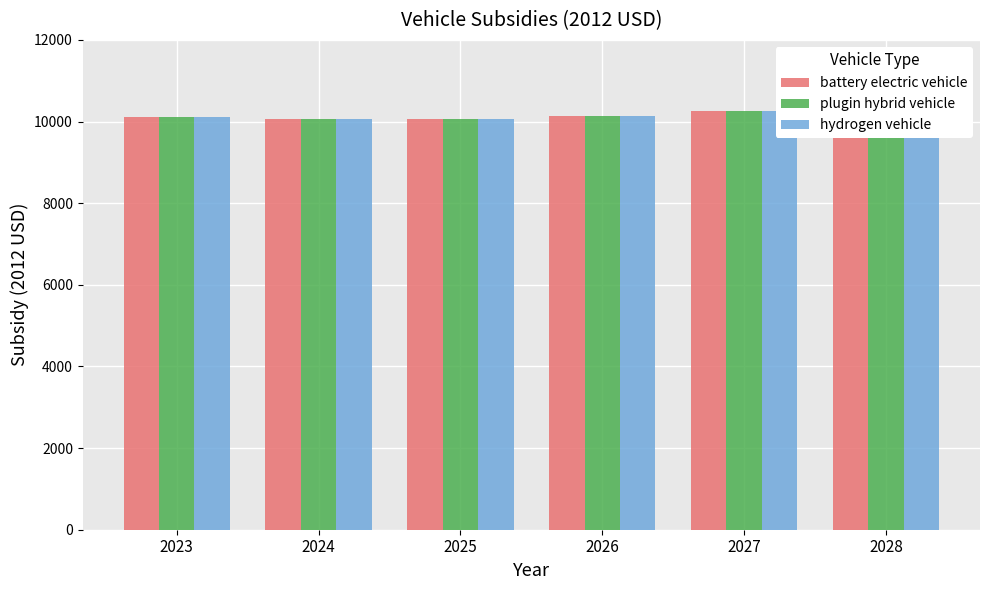

What are all the series names shown in the legend?

battery electric vehicle, plugin hybrid vehicle, hydrogen vehicle